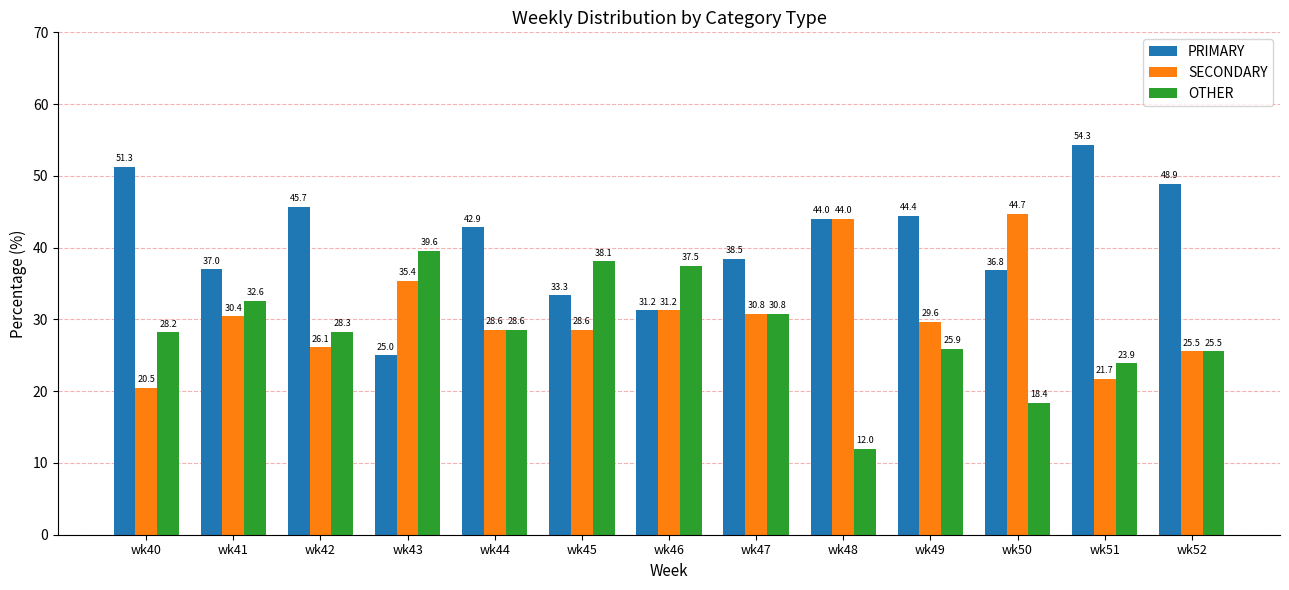

At wk41, list the series in order from smallest to largest.

SECONDARY, OTHER, PRIMARY